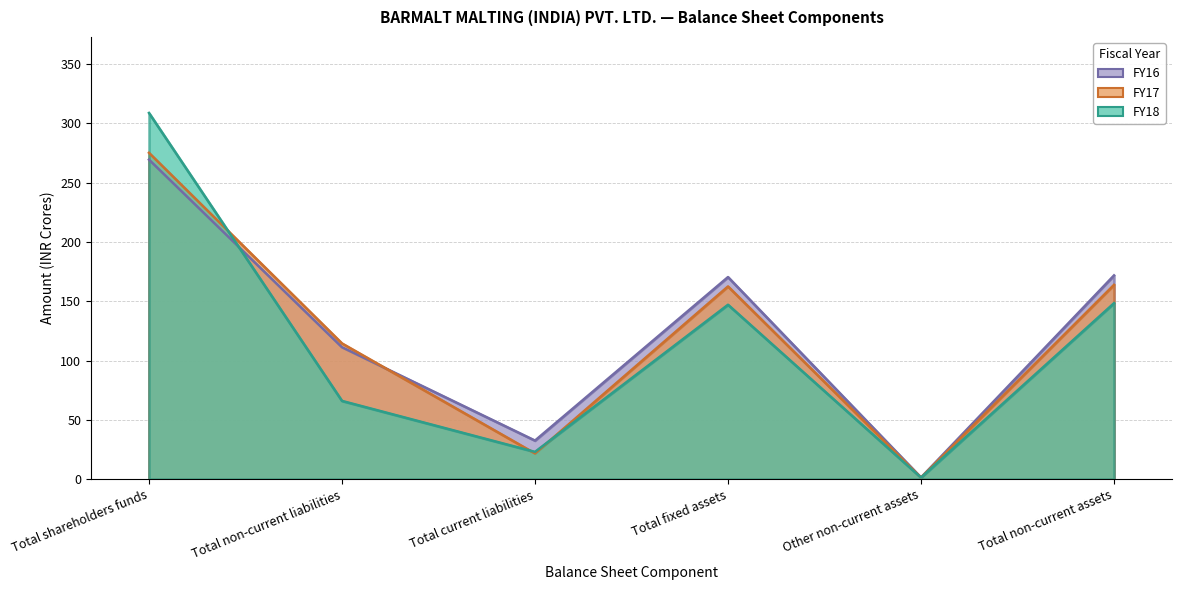

What is the label of the 2nd point from the right?

Other non-current assets